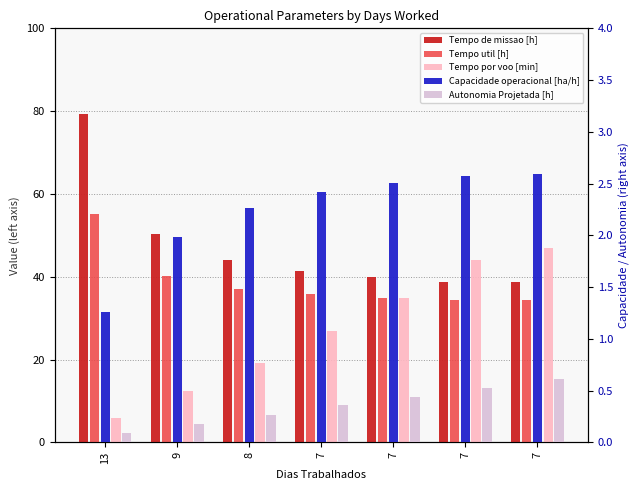

Which series has the largest total across all categories?

Tempo de missao [h]